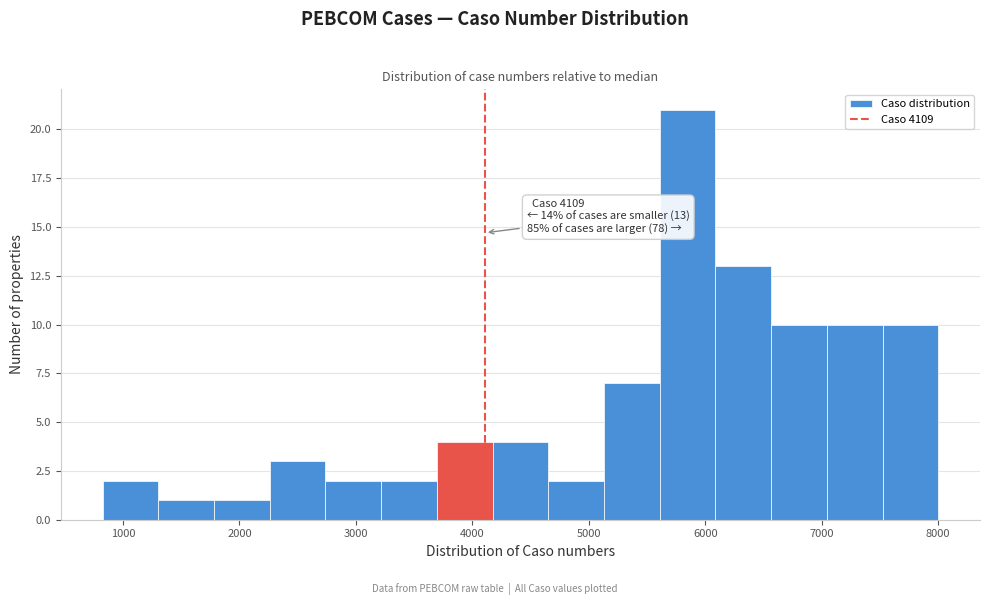

Which range on the x-axis has the tallest bar?

5600 to 6100